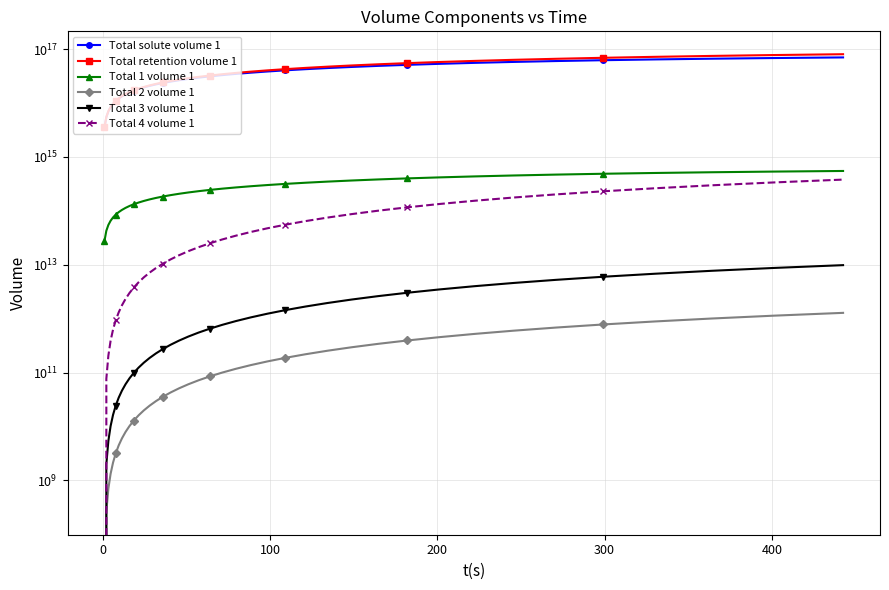

What is the average value of the Total 1 volume 1 series?

261720614611952.7